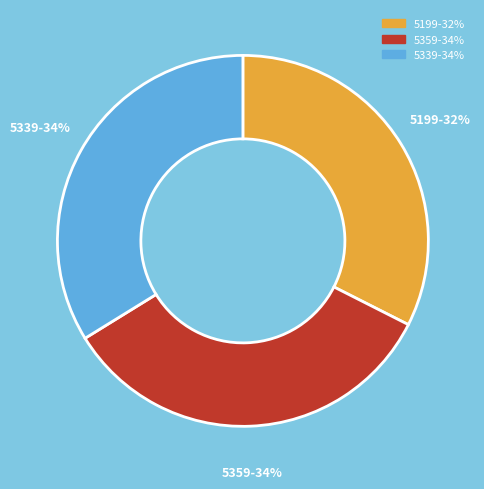

Is there any slice that represents more than half of the pie?

No